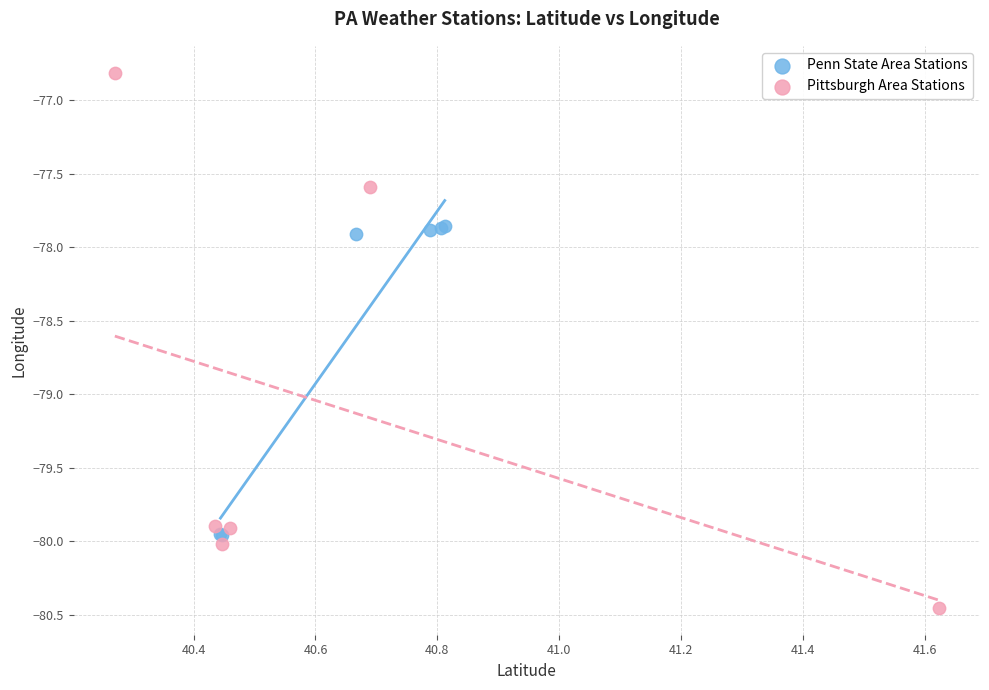

Which series reaches the maximum Y coordinate?

Pittsburgh Area Stations